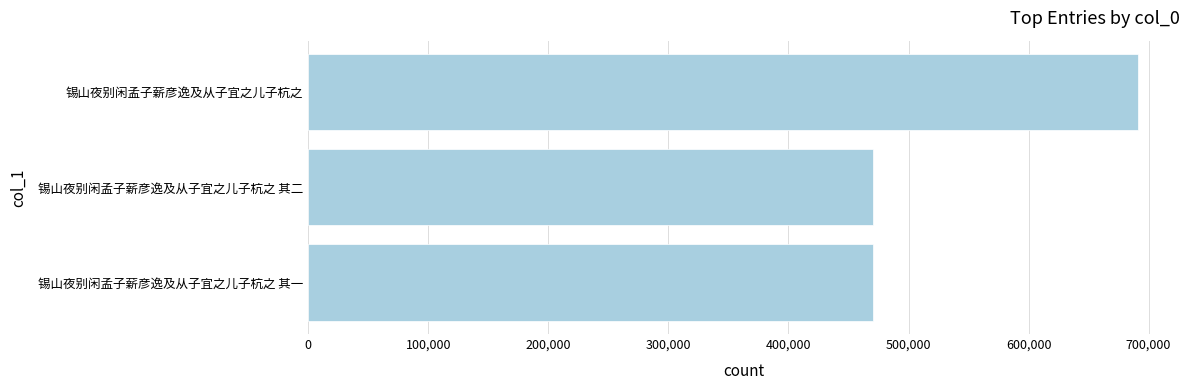

How many series are shown in this chart?

1